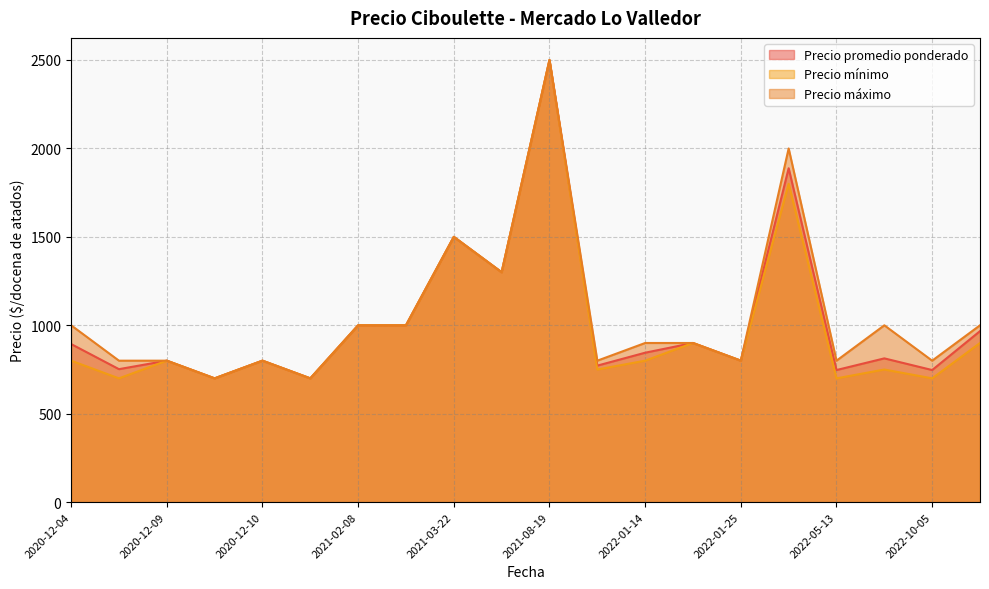

Does the chart have visible grid lines?

Yes